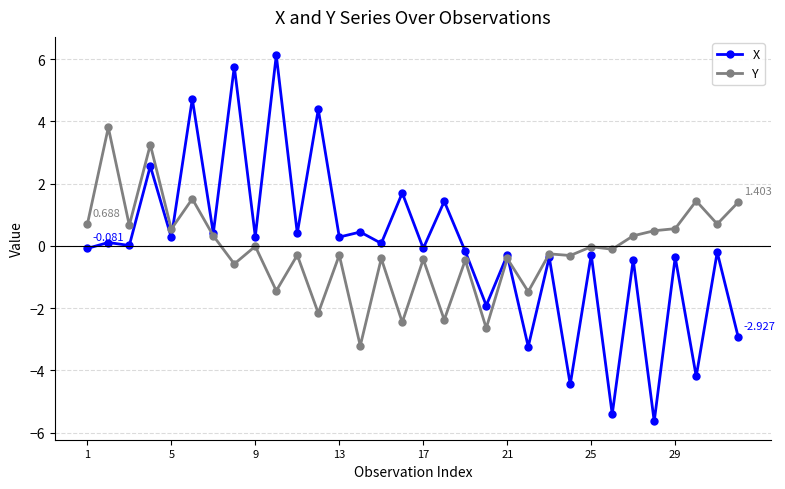

Which series has the widest spread of values?

X